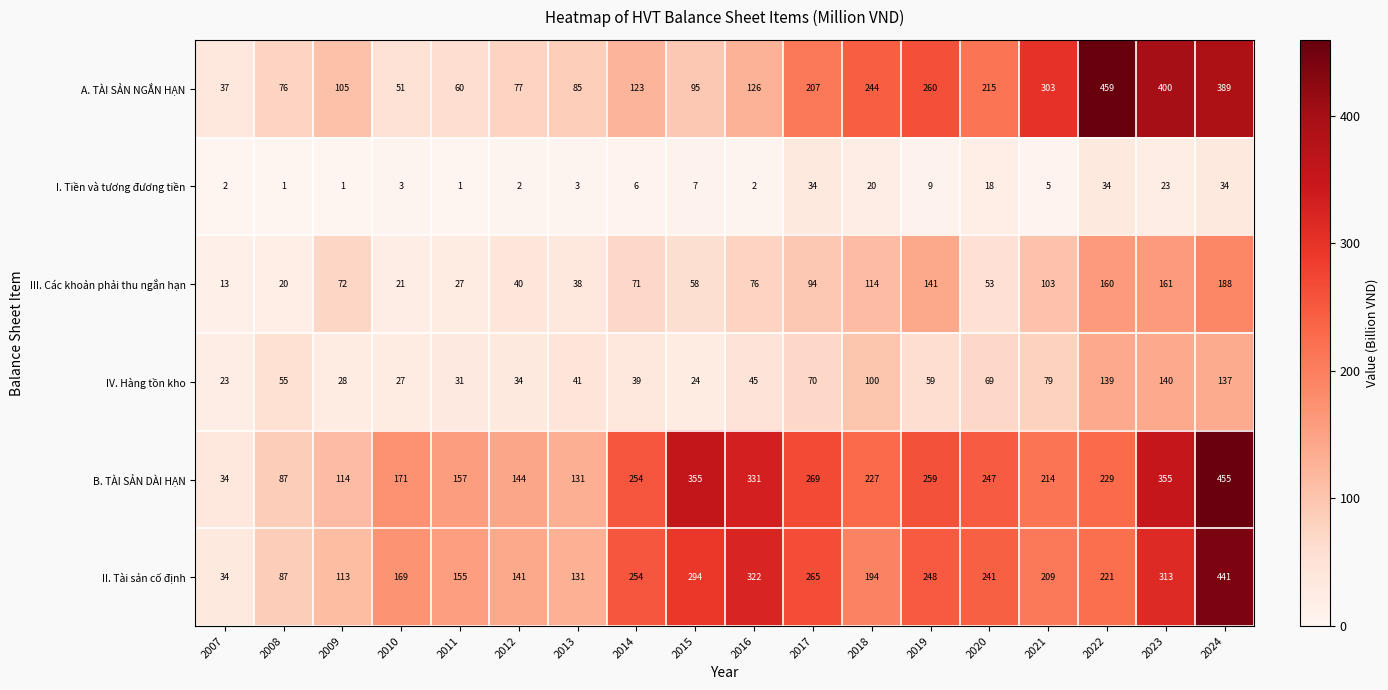

What is the approximate value of II. Tài sản cố định at 2013, to the nearest 10?

130